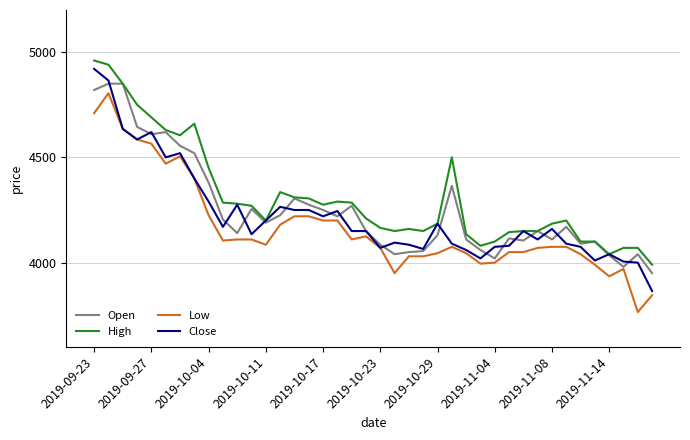

What are all the series names shown in the legend?

Open, High, Low, Close